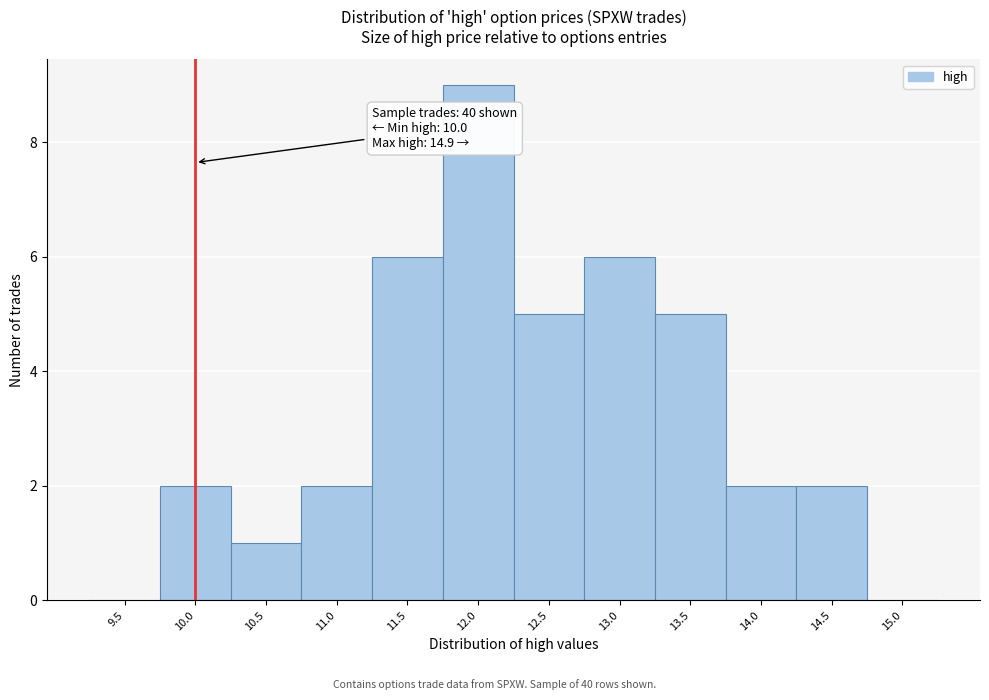

Reading left to right, list all the values displayed in this chart.

9.5=0	10.0=2	10.5=1	11.0=2	11.5=6	12.0=9	12.5=5	13.0=6	13.5=5	14.0=2	14.5=2	15.0=0